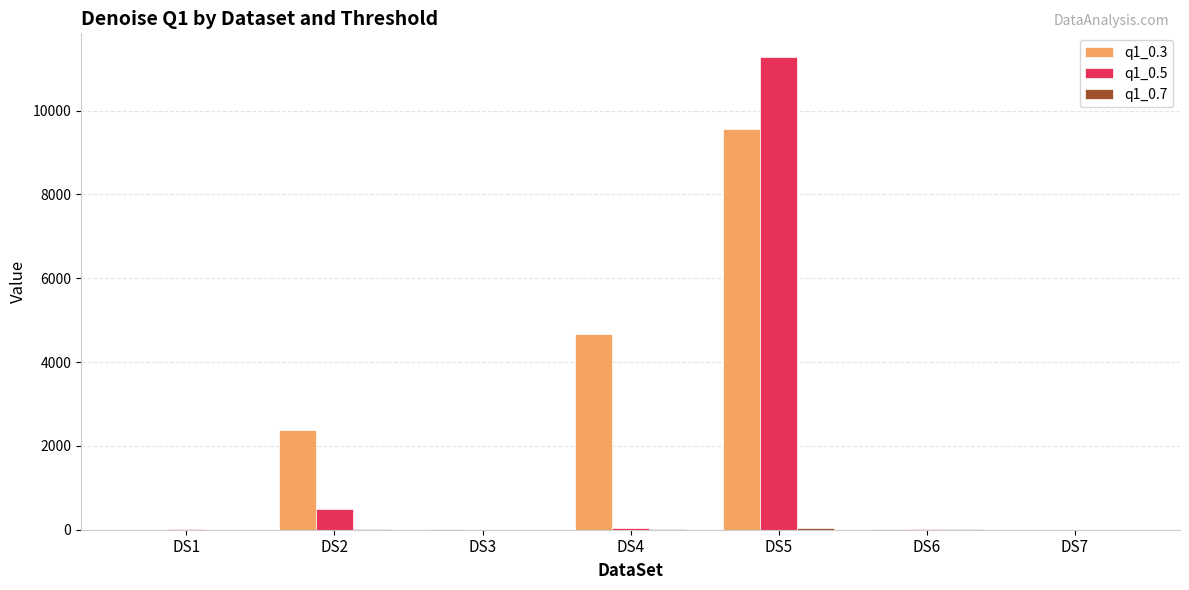

What is the highest value of the q1_0.5 series?

11278.9